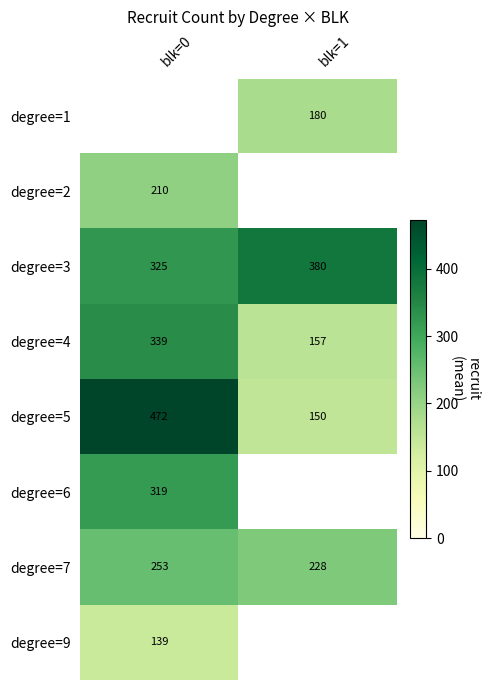

Read the degree=3 value at blk=1.

380